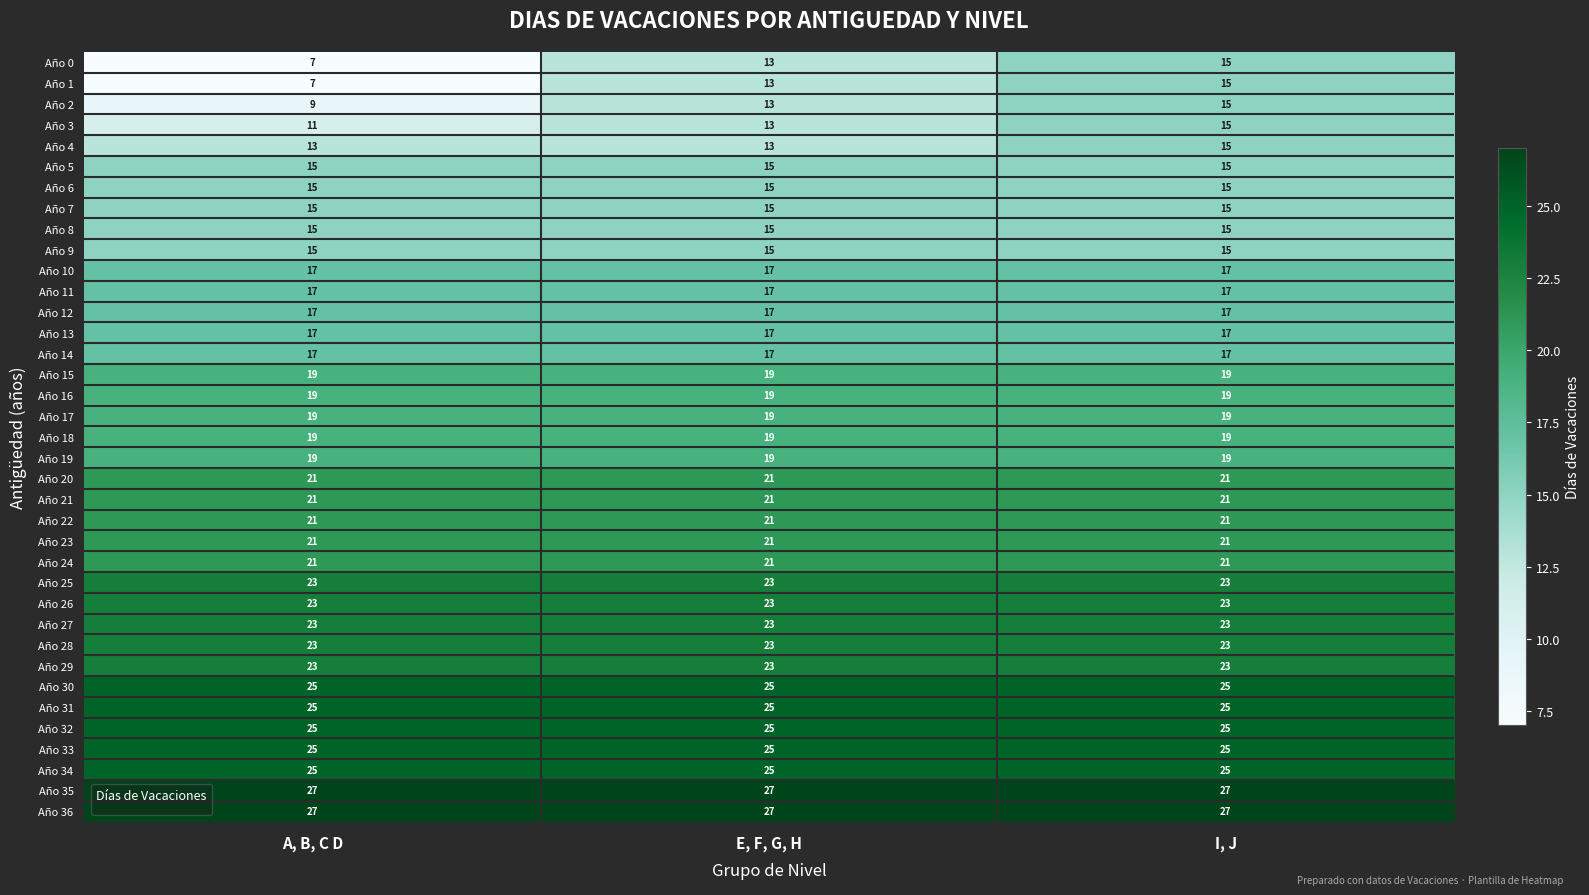

The value of Año 4 at A, B, C D is 13. True or false?

True